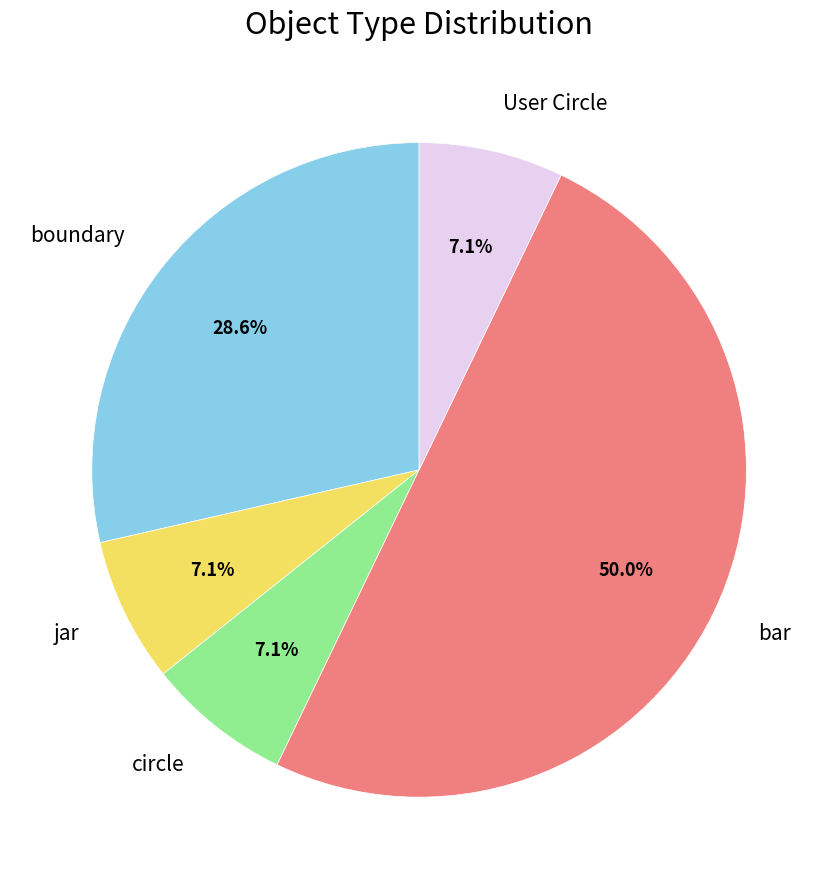

To the nearest percent, what is the combined percentage of User Circle and jar?

14%